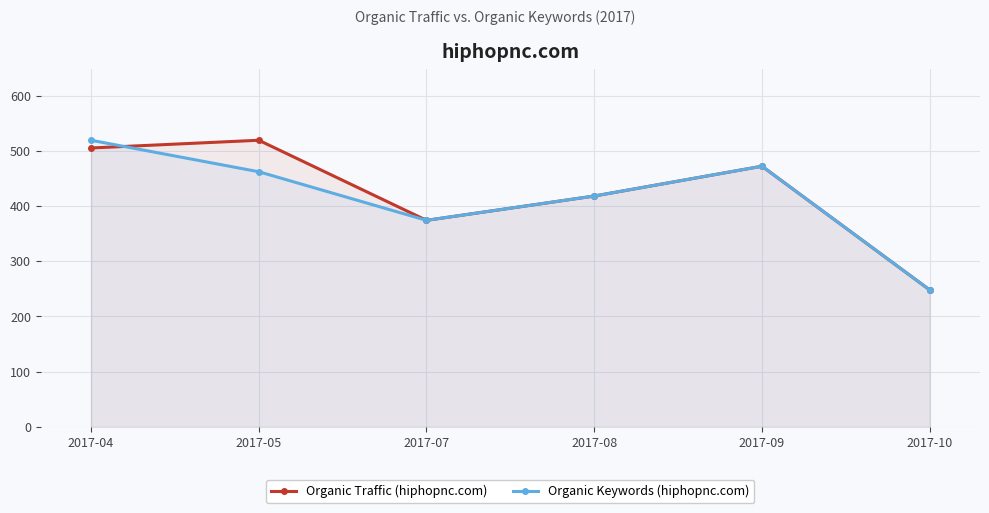

Is the value of Organic Traffic (hiphopnc.com) at 2017-07 greater than the value of Organic Keywords (hiphopnc.com) at 2017-05?

No